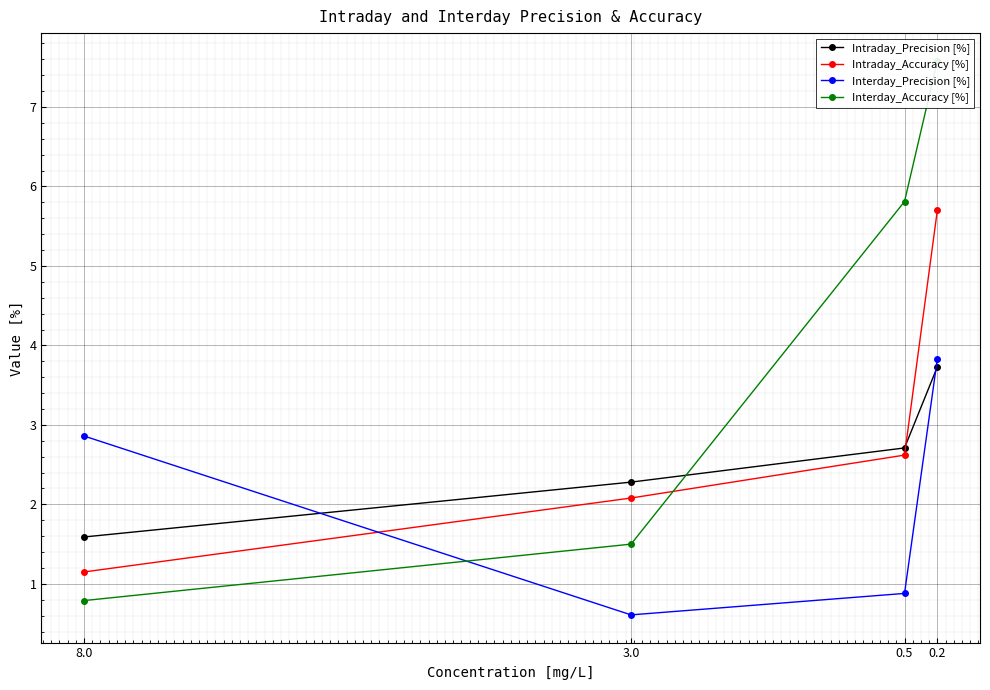

At which label does Interday_Accuracy [%] reach its peak?

0.2